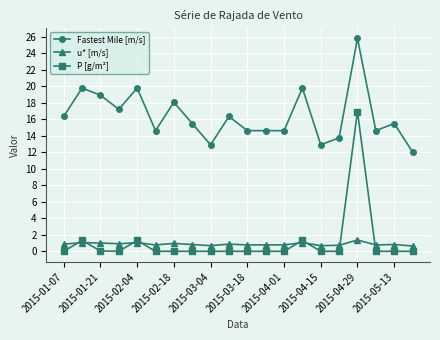

True or false: u* [m/s] and Fastest Mile [m/s] cross at least once.

False